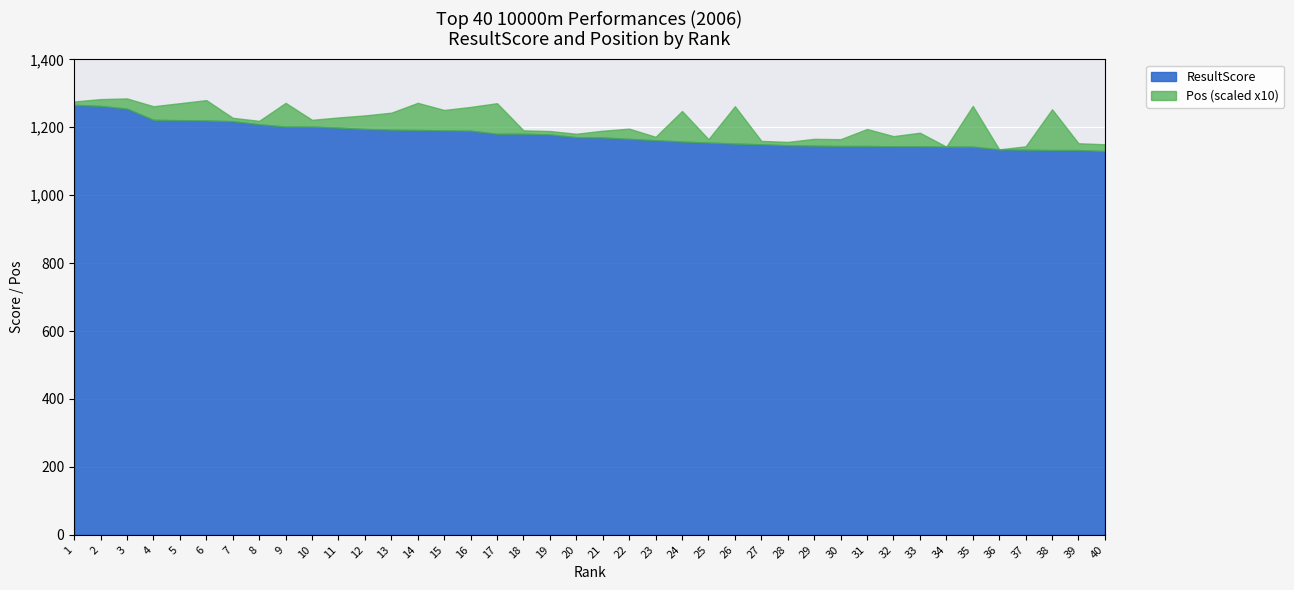

Rank the categories by Pos value from highest to lowest.

35, 38, 26, 17, 24, 14, 9, 16, 6, 15, 5, 13, 31, 4, 12, 33, 3, 11, 22, 32, 2, 10, 21, 29, 30, 39, 40, 1, 7, 8, 18, 19, 20, 23, 25, 27, 28, 37, 34, 36